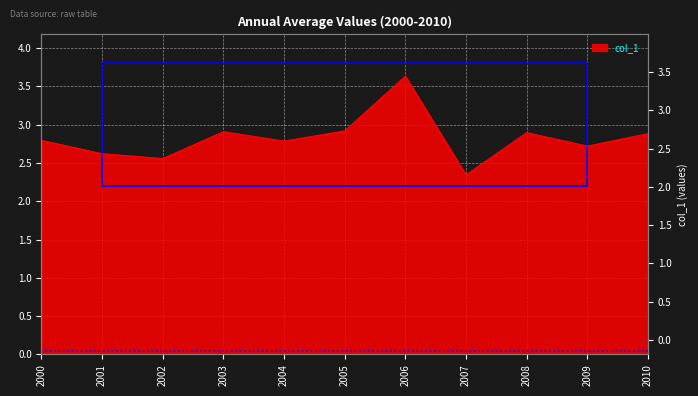

Approximately how many times larger is the value at 2004 compared to 2003?

1.0